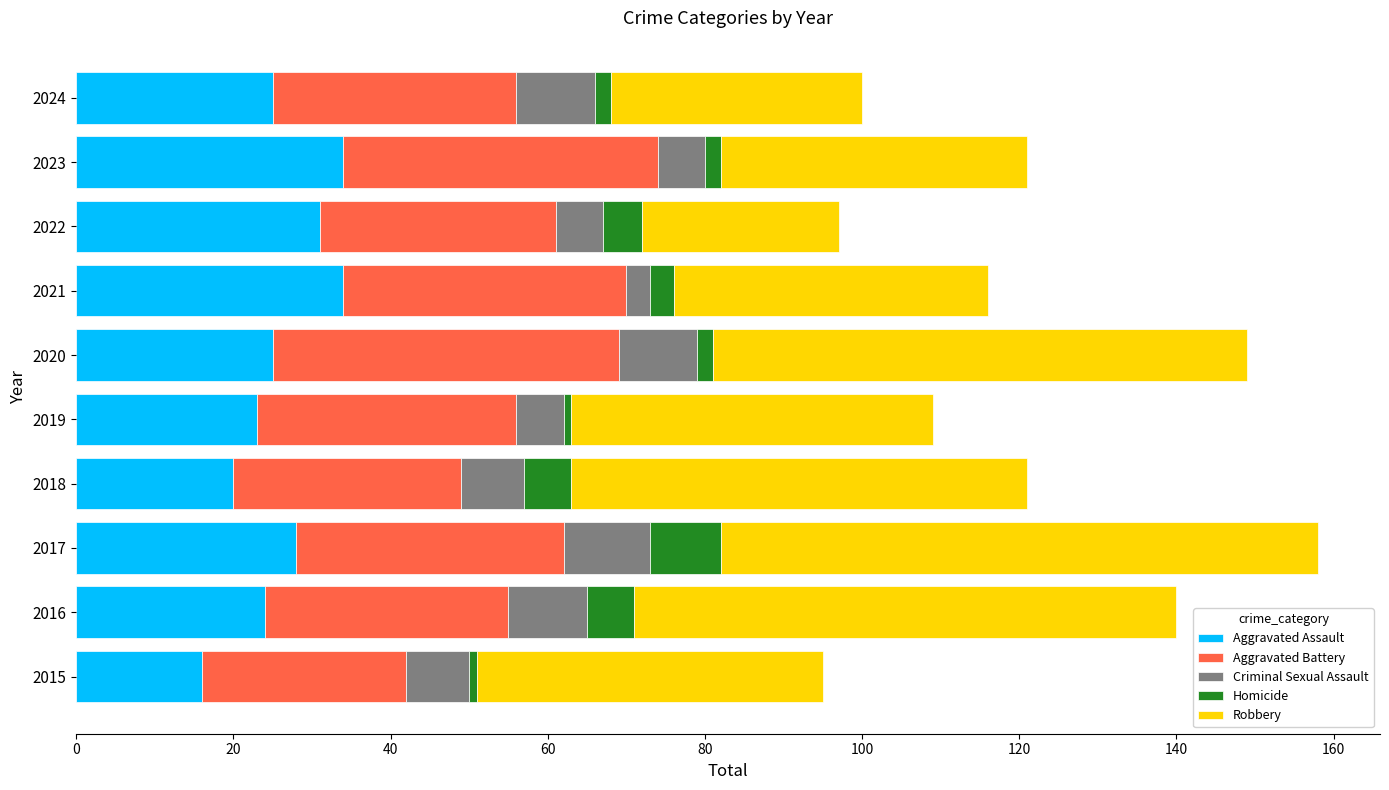

What are all the series names shown in the legend?

Aggravated Assault, Aggravated Battery, Criminal Sexual Assault, Homicide, Robbery